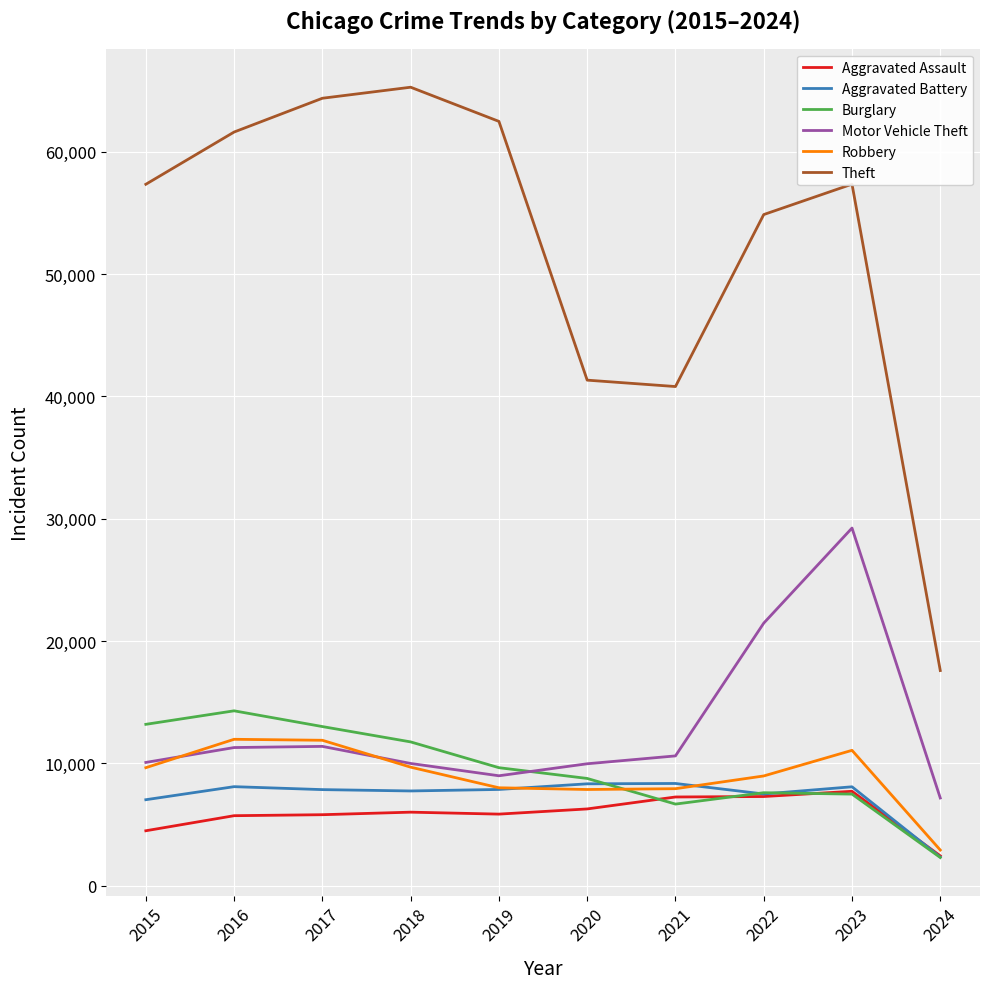

Does the chart display data point markers on the line(s)?

No